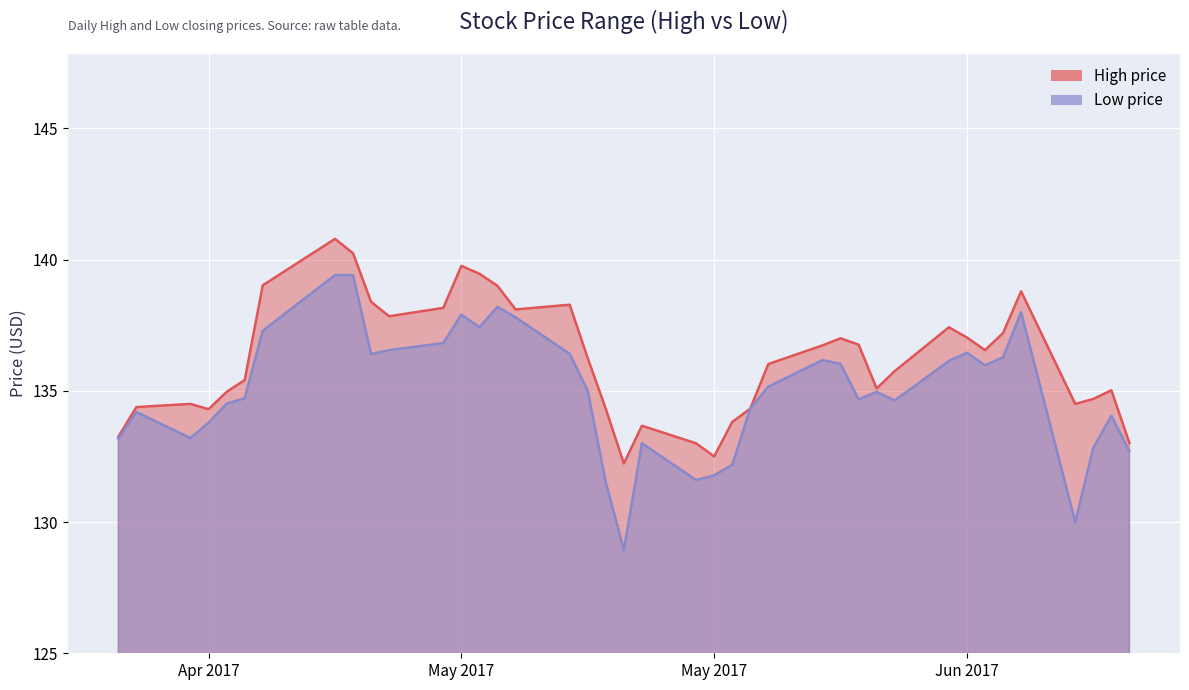

Is it true that Low equals 136.0 at 2017-05-30?

True